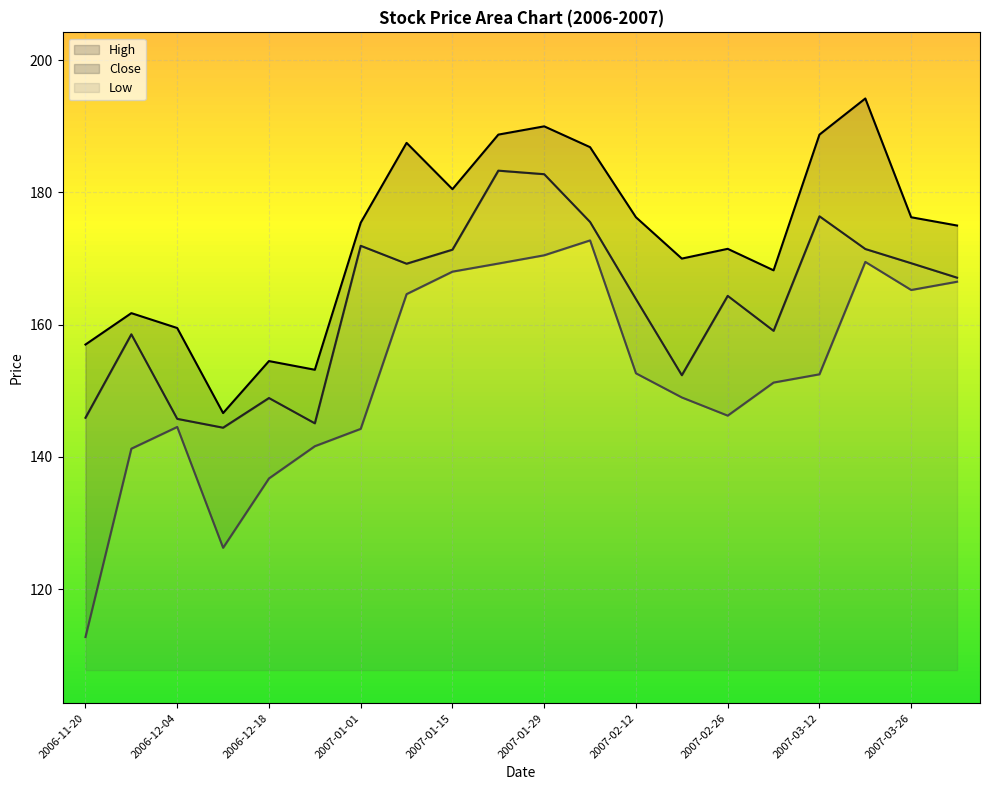

Which label corresponds to the smallest value in the chart?

2006-11-20